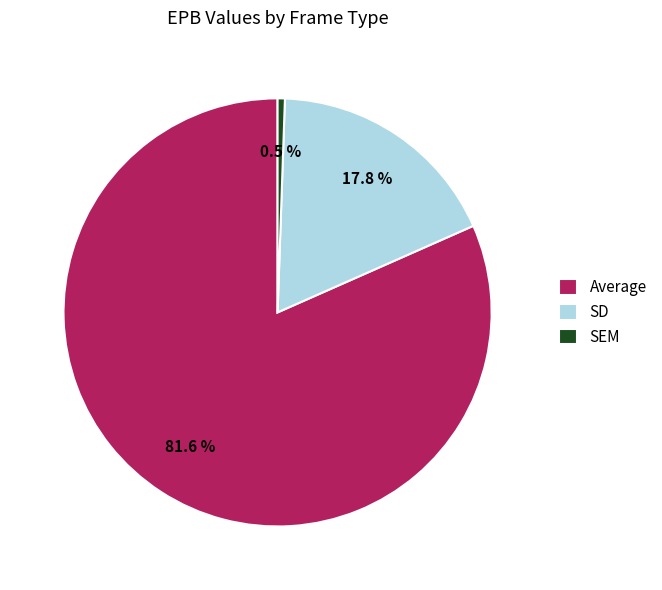

Which slice is the largest?

Average